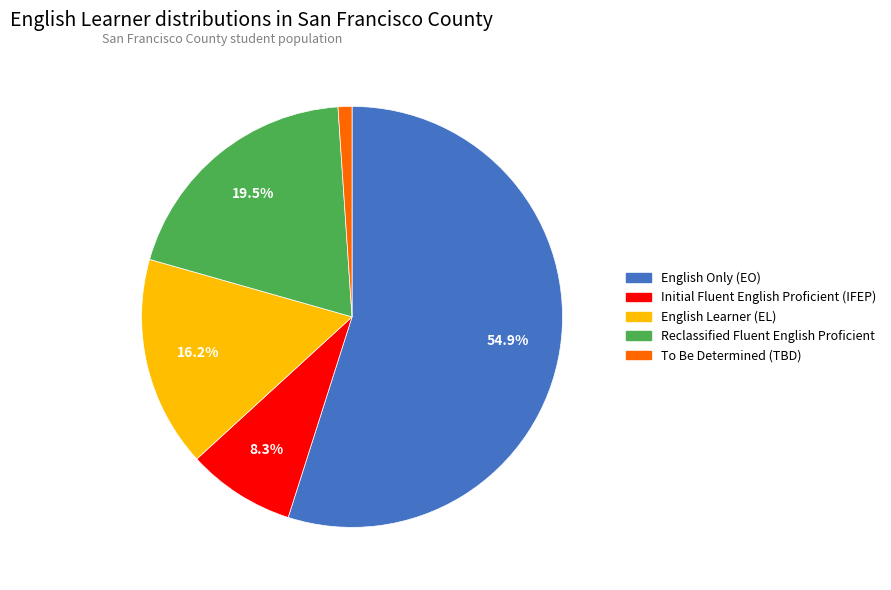

How many segments does this pie chart have?

5